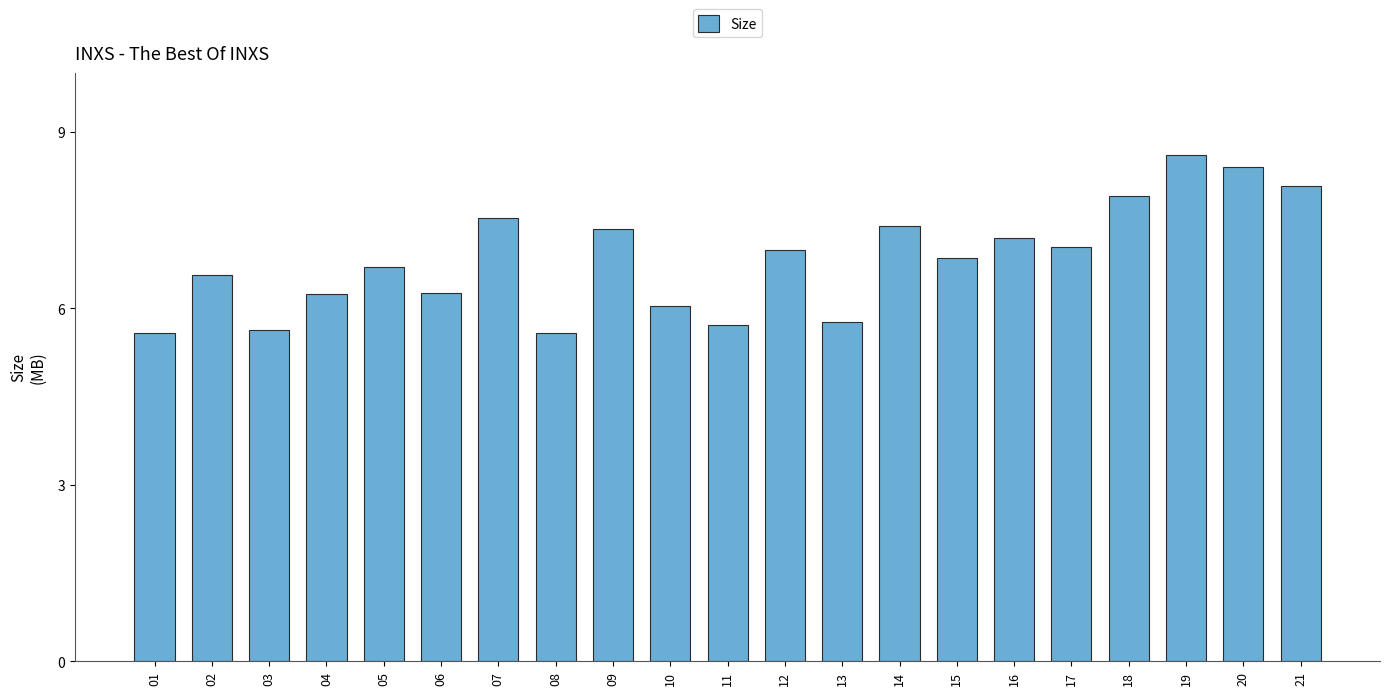

What is the maximum value shown in the chart?

8.6